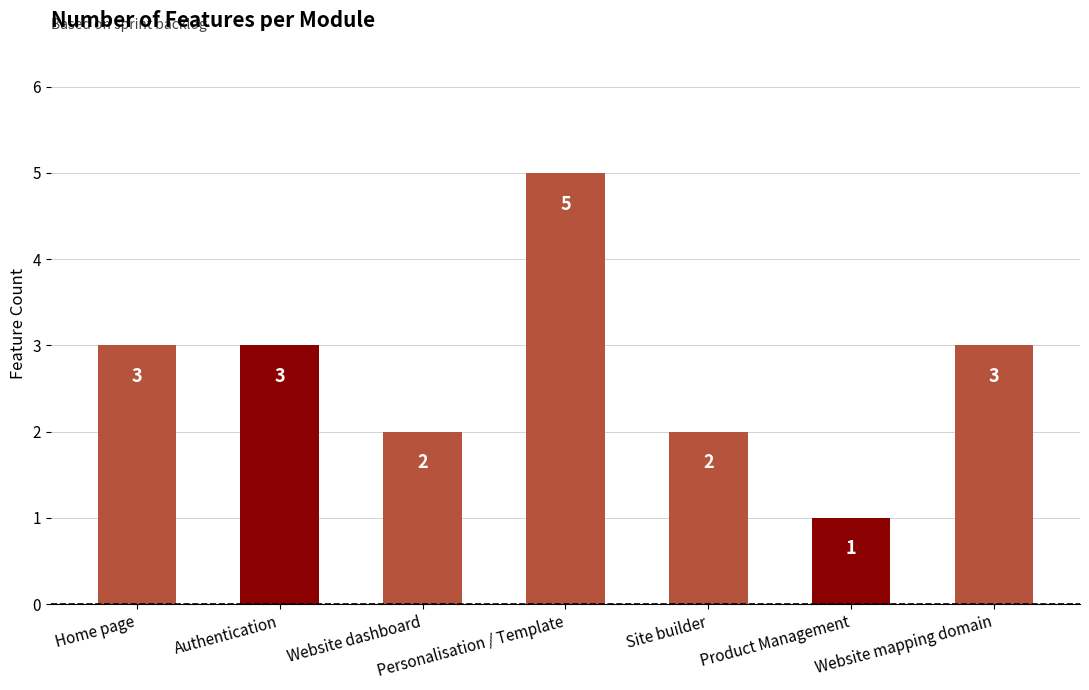

What is the sum of all values?

19